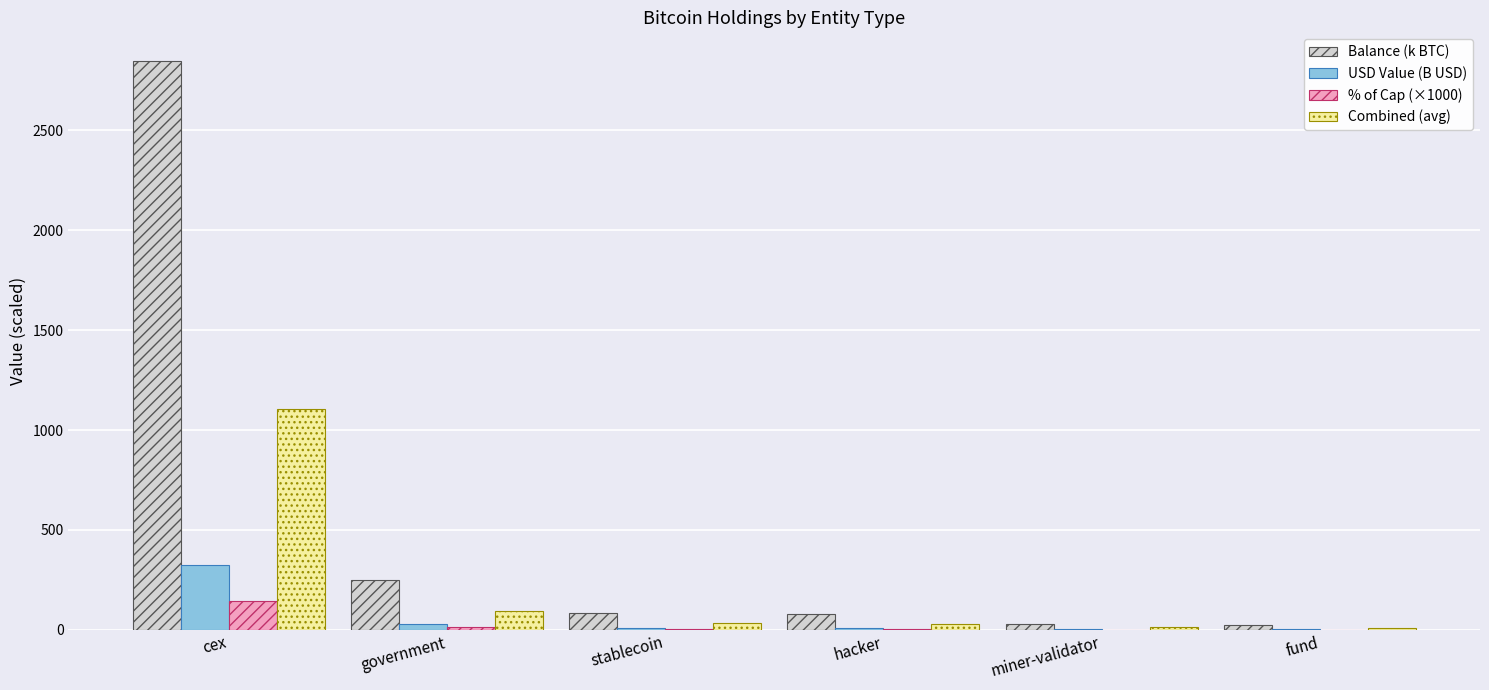

Count the number of categories in the chart.

6